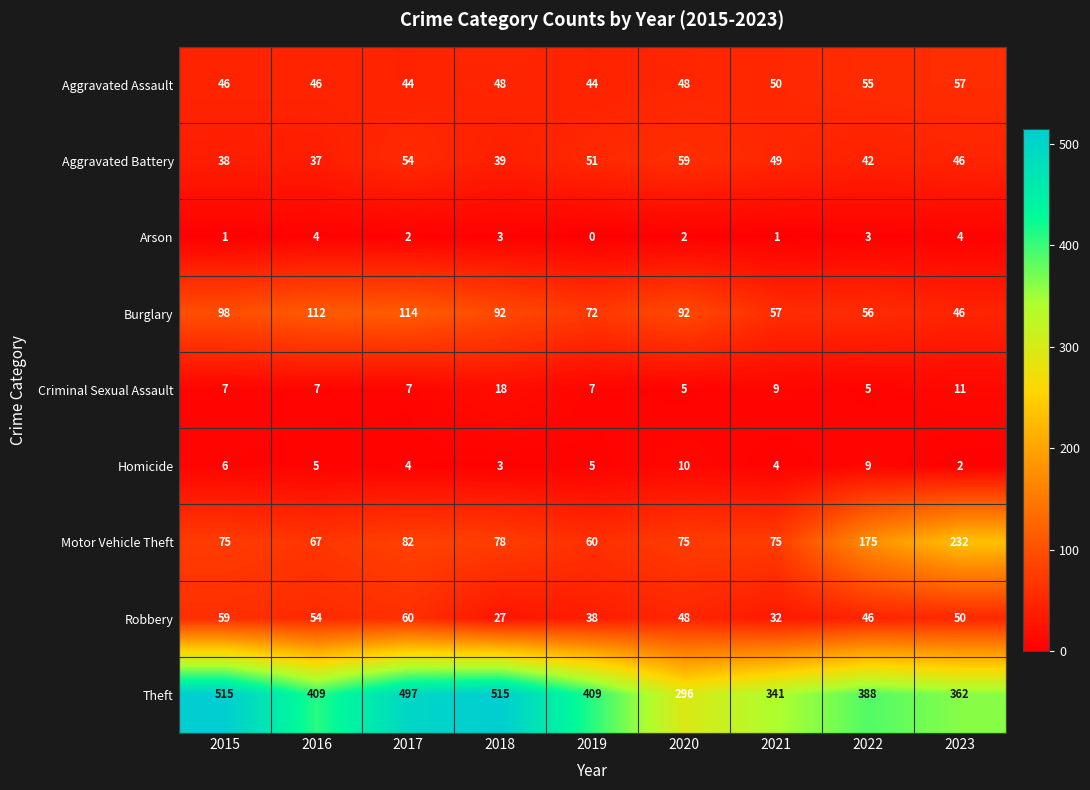

At which category is the sum across all series the highest?

2017